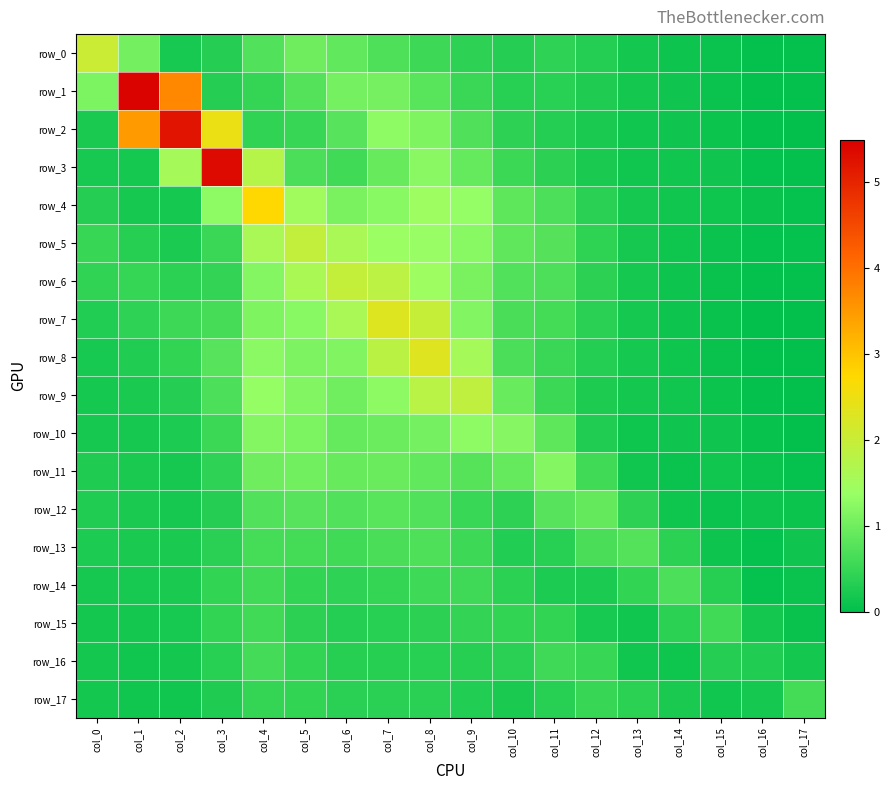

At how many categories does at least one series exceed 1?

12